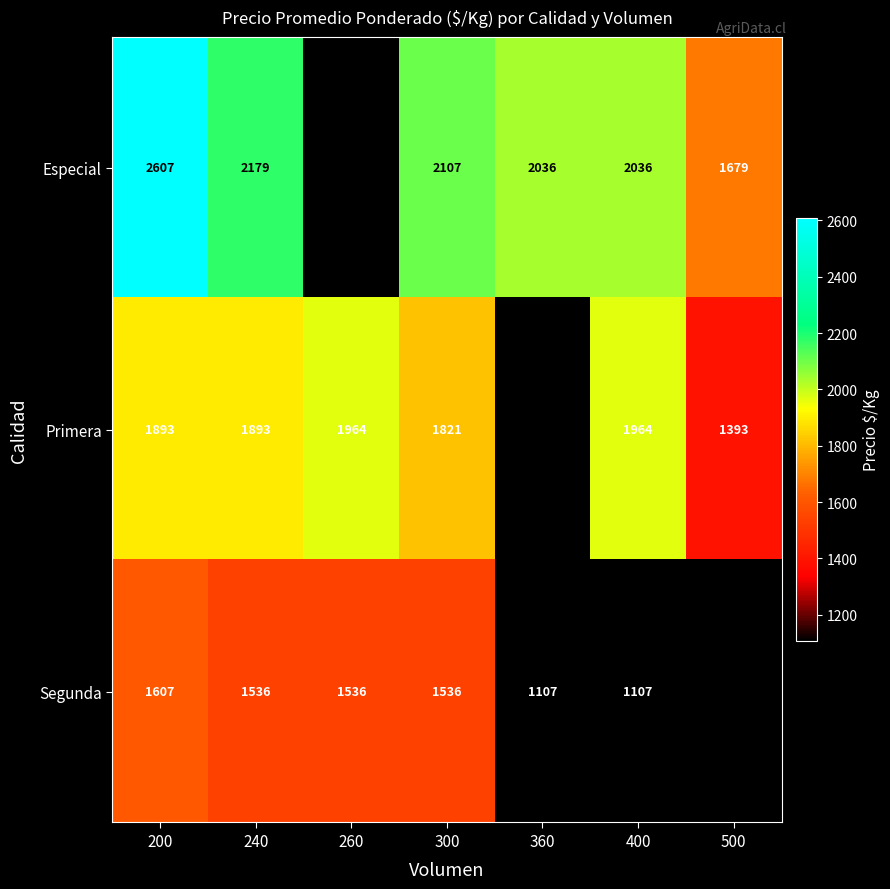

Rank the series at 300 from lowest to highest value.

Segunda, Primera, Especial